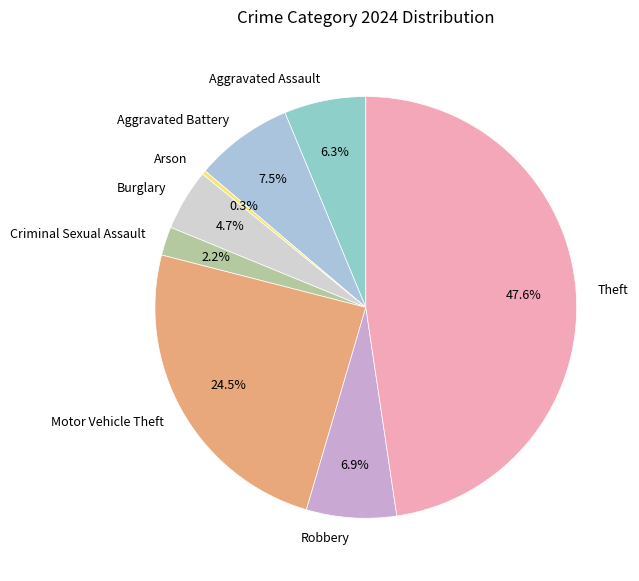

Rank the categories by value from lowest to highest.

Arson, Criminal Sexual Assault, Burglary, Aggravated Assault, Robbery, Aggravated Battery, Motor Vehicle Theft, Theft